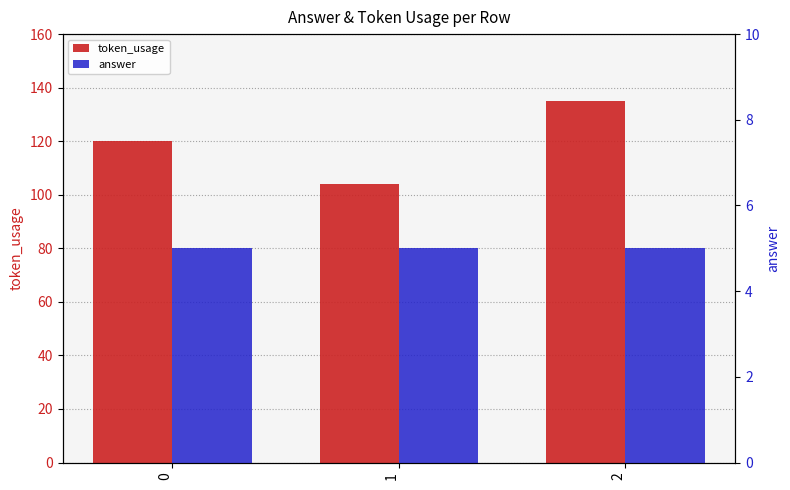

Reading left to right, list all the values displayed in this chart.

token_usage: 120	104	135
answer: 5	5	5